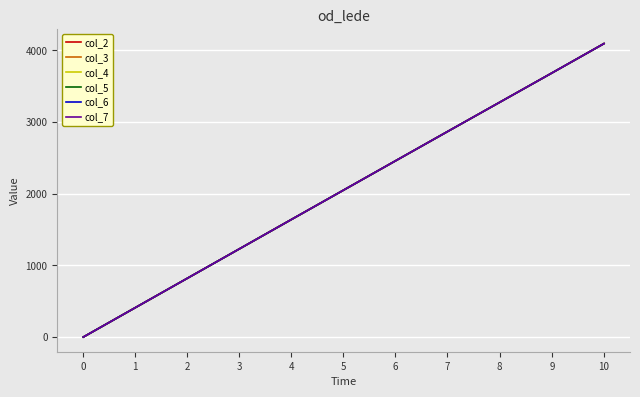

What is the value of the col_4 point at the 6th from the left?

2047.5